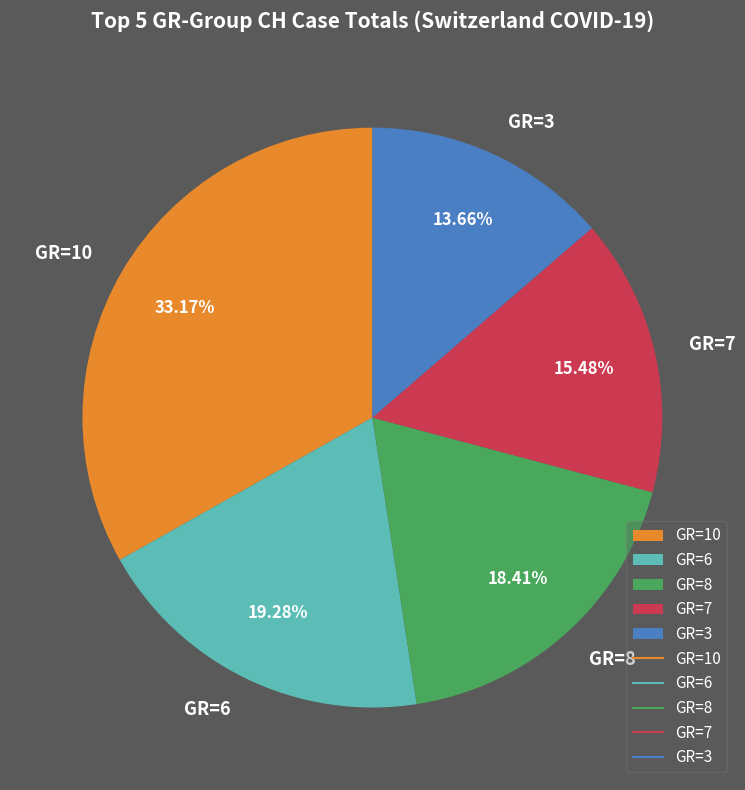

Approximately how many times larger is the value at GR=10 compared to GR=7?

2.1